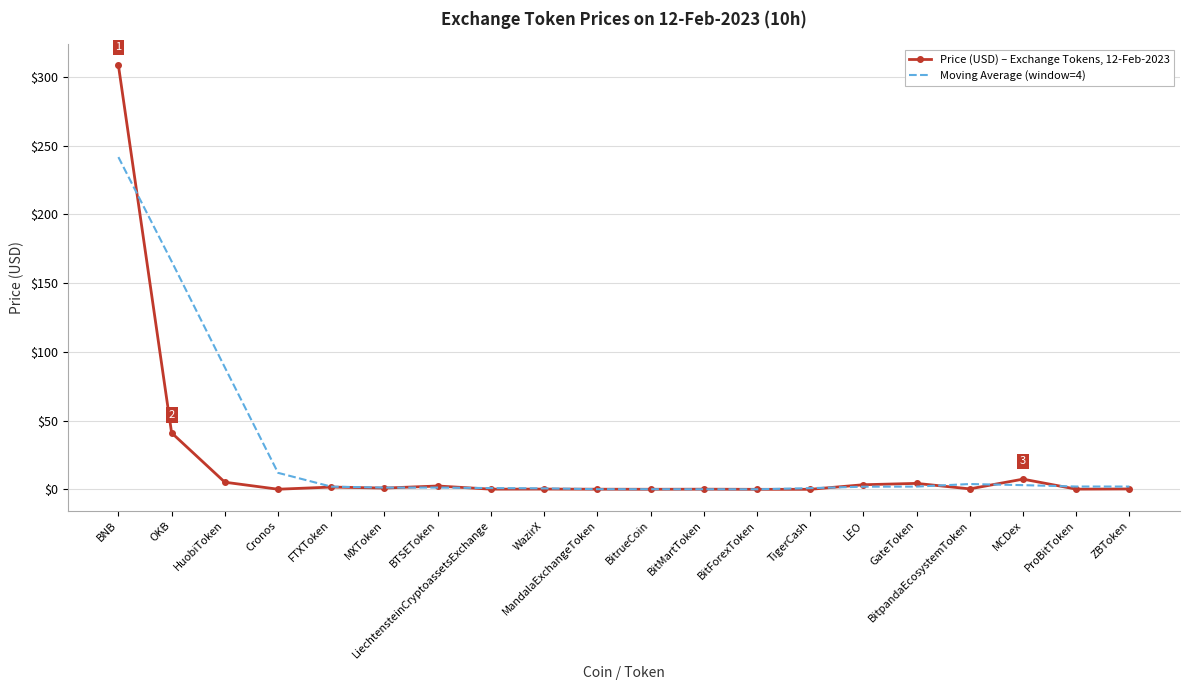

At which category is the sum across all series the highest?

BNB